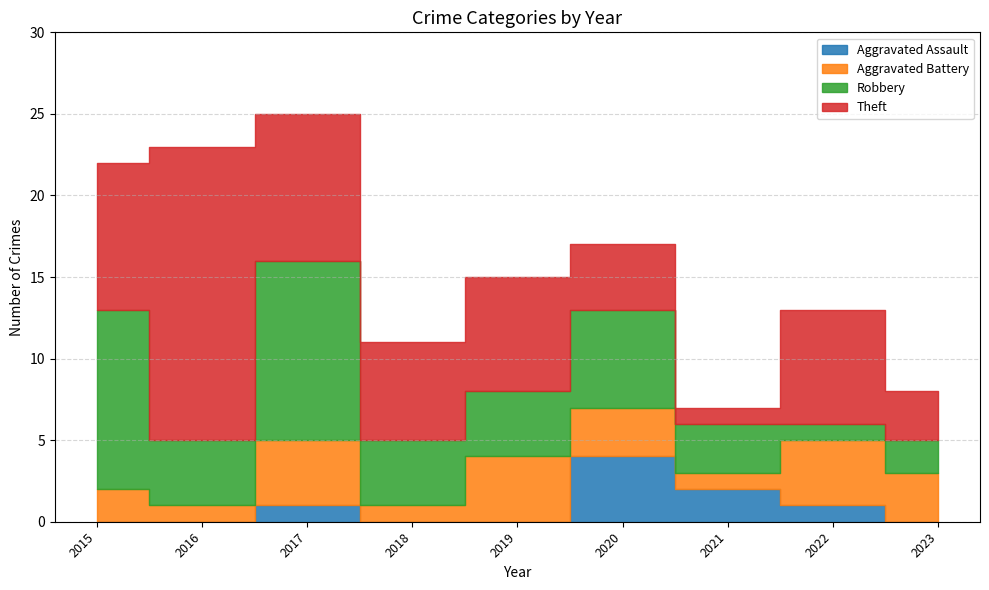

Reading left to right, extract all data points from this chart.

Aggravated Assault: 2015=0	2016=0	2017=1	2018=0	2019=0	2020=4	2021=2	2022=1	2023=0
Aggravated Battery: 2015=2	2016=1	2017=4	2018=1	2019=4	2020=3	2021=1	2022=4	2023=3
Robbery: 2015=11	2016=4	2017=11	2018=4	2019=4	2020=6	2021=3	2022=1	2023=2
Theft: 2015=9	2016=18	2017=9	2018=6	2019=7	2020=4	2021=1	2022=7	2023=3